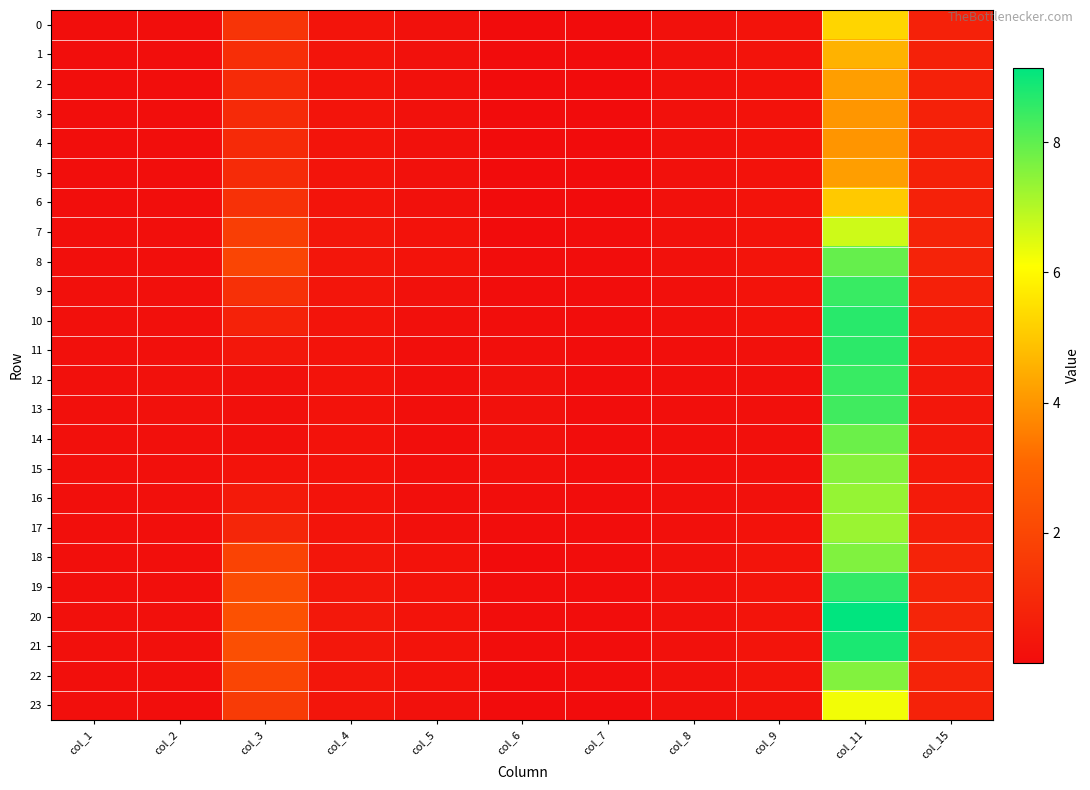

Reading left to right, what are all the values shown in this chart?

0: col_1=0.1	col_2=0.1	col_3=1.3	col_4=0.3	col_5=0.2	col_6=0.0	col_7=0.0	col_8=0.2	col_9=0.2	col_11=5.3	col_15=0.7
1: col_1=0.1	col_2=0.1	col_3=1.2	col_4=0.3	col_5=0.2	col_6=0.0	col_7=0.0	col_8=0.2	col_9=0.2	col_11=4.6	col_15=0.7
2: col_1=0.1	col_2=0.1	col_3=1.1	col_4=0.3	col_5=0.2	col_6=0.0	col_7=0.0	col_8=0.2	col_9=0.2	col_11=4.2	col_15=0.7
3: col_1=0.1	col_2=0.1	col_3=1.0	col_4=0.3	col_5=0.2	col_6=0.0	col_7=0.0	col_8=0.2	col_9=0.2	col_11=4.0	col_15=0.7
4: col_1=0.1	col_2=0.1	col_3=1.0	col_4=0.3	col_5=0.2	col_6=0.0	col_7=0.0	col_8=0.2	col_9=0.2	col_11=4.0	col_15=0.7
5: col_1=0.1	col_2=0.1	col_3=1.1	col_4=0.3	col_5=0.2	col_6=0.0	col_7=0.0	col_8=0.2	col_9=0.2	col_11=4.2	col_15=0.7
6: col_1=0.1	col_2=0.1	col_3=1.3	col_4=0.3	col_5=0.2	col_6=0.0	col_7=0.0	col_8=0.2	col_9=0.2	col_11=5.0	col_15=0.7
7: col_1=0.1	col_2=0.1	col_3=1.7	col_4=0.3	col_5=0.2	col_6=0.0	col_7=0.0	col_8=0.2	col_9=0.2	col_11=6.7	col_15=0.8
8: col_1=0.1	col_2=0.1	col_3=1.9	col_4=0.4	col_5=0.2	col_6=0.0	col_7=0.0	col_8=0.2	col_9=0.3	col_11=7.9	col_15=0.8
9: col_1=0.1	col_2=0.1	col_3=1.2	col_4=0.3	col_5=0.2	col_6=0.0	col_7=0.0	col_8=0.2	col_9=0.2	col_11=8.5	col_15=0.7
10: col_1=0.1	col_2=0.2	col_3=0.8	col_4=0.3	col_5=0.1	col_6=0.1	col_7=0.0	col_8=0.1	col_9=0.2	col_11=8.7	col_15=0.6
11: col_1=0.2	col_2=0.2	col_3=0.4	col_4=0.2	col_5=0.1	col_6=0.1	col_7=0.0	col_8=0.1	col_9=0.2	col_11=8.6	col_15=0.5
12: col_1=0.2	col_2=0.2	col_3=0.2	col_4=0.2	col_5=0.1	col_6=0.2	col_7=0.0	col_8=0.1	col_9=0.2	col_11=8.5	col_15=0.4
13: col_1=0.2	col_2=0.2	col_3=0.2	col_4=0.2	col_5=0.1	col_6=0.2	col_7=0.0	col_8=0.1	col_9=0.2	col_11=8.4	col_15=0.4
14: col_1=0.1	col_2=0.2	col_3=0.2	col_4=0.2	col_5=0.1	col_6=0.2	col_7=0.0	col_8=0.1	col_9=0.2	col_11=7.9	col_15=0.4
15: col_1=0.1	col_2=0.1	col_3=0.2	col_4=0.2	col_5=0.1	col_6=0.1	col_7=0.0	col_8=0.1	col_9=0.2	col_11=7.5	col_15=0.4
16: col_1=0.1	col_2=0.1	col_3=0.5	col_4=0.2	col_5=0.1	col_6=0.1	col_7=0.0	col_8=0.1	col_9=0.2	col_11=7.4	col_15=0.5
17: col_1=0.1	col_2=0.1	col_3=0.9	col_4=0.3	col_5=0.2	col_6=0.0	col_7=0.0	col_8=0.2	col_9=0.2	col_11=7.3	col_15=0.6
18: col_1=0.1	col_2=0.1	col_3=1.9	col_4=0.3	col_5=0.2	col_6=0.0	col_7=0.0	col_8=0.2	col_9=0.3	col_11=7.6	col_15=0.8
19: col_1=0.1	col_2=0.1	col_3=2.2	col_4=0.4	col_5=0.2	col_6=0.0	col_7=0.0	col_8=0.2	col_9=0.3	col_11=8.5	col_15=0.8
20: col_1=0.1	col_2=0.1	col_3=2.4	col_4=0.4	col_5=0.2	col_6=0.0	col_7=0.0	col_8=0.2	col_9=0.3	col_11=9.1	col_15=0.9
21: col_1=0.1	col_2=0.1	col_3=2.3	col_4=0.4	col_5=0.2	col_6=0.0	col_7=0.0	col_8=0.2	col_9=0.3	col_11=8.8	col_15=0.9
22: col_1=0.1	col_2=0.1	col_3=1.9	col_4=0.4	col_5=0.2	col_6=0.0	col_7=0.0	col_8=0.2	col_9=0.3	col_11=7.6	col_15=0.8
23: col_1=0.1	col_2=0.1	col_3=1.6	col_4=0.3	col_5=0.2	col_6=0.0	col_7=0.0	col_8=0.2	col_9=0.2	col_11=6.2	col_15=0.8